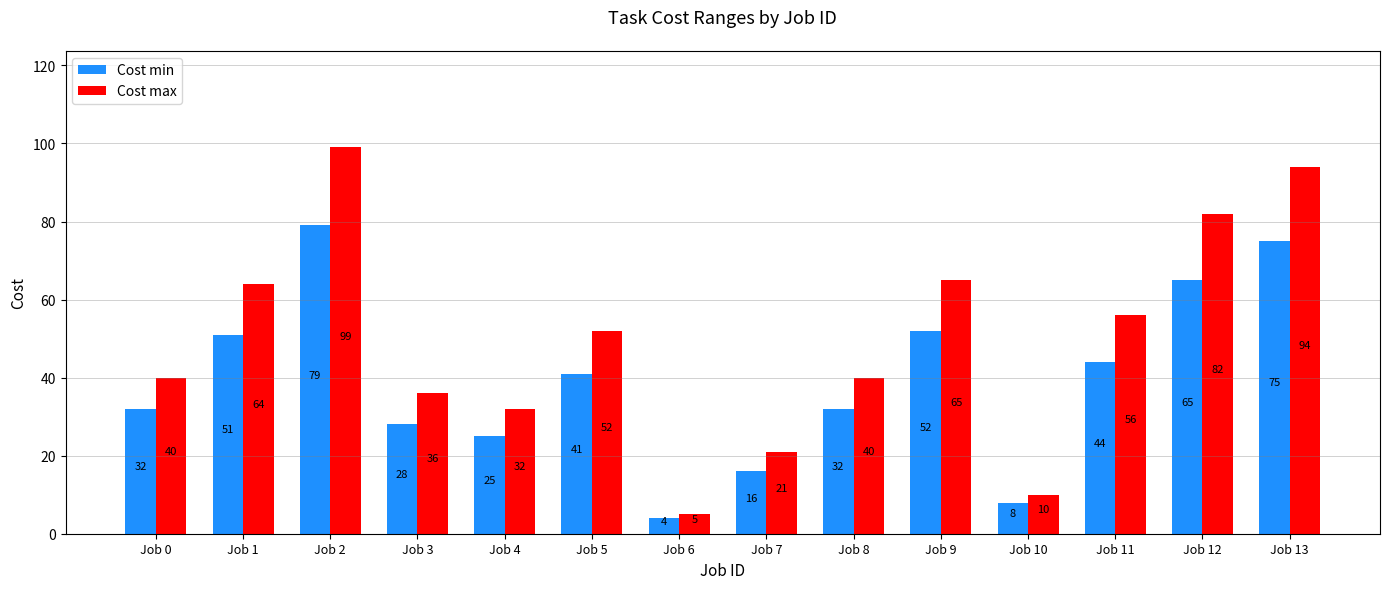

How many bars are there in total?

28